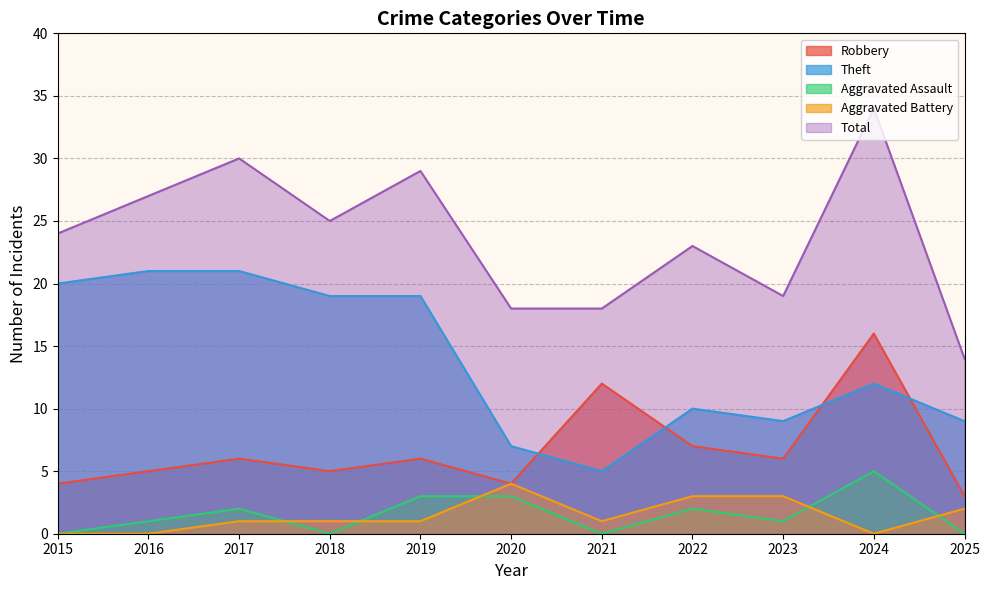

How many lines are shown in the chart?

5